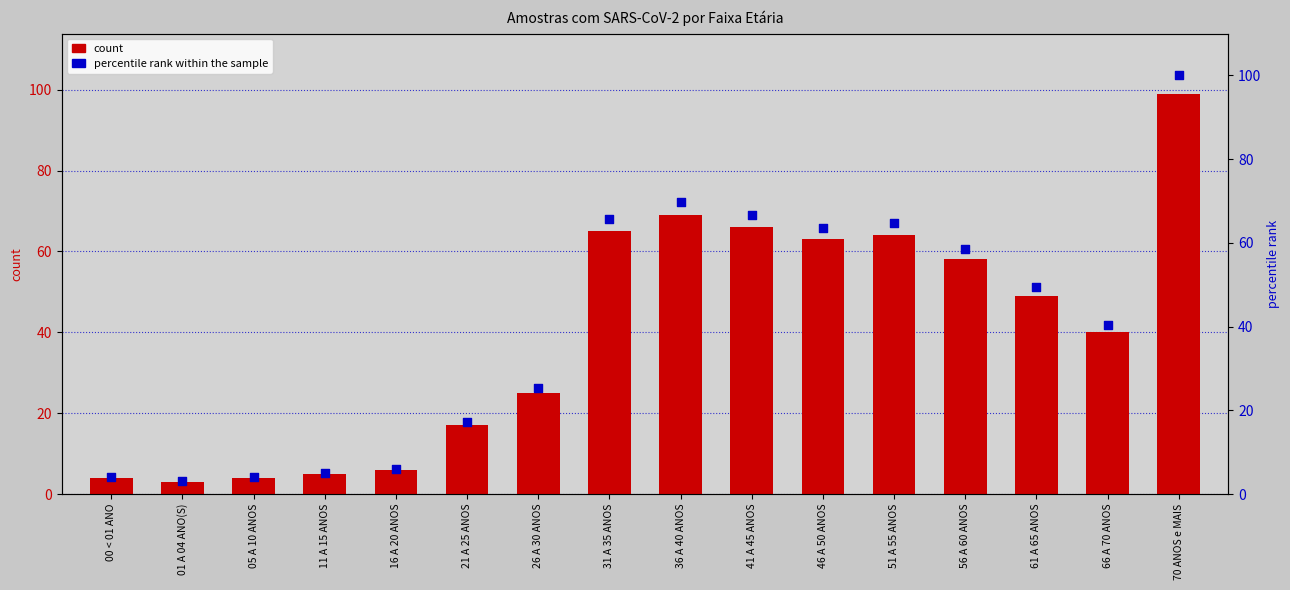

Which series has the widest spread of Y values?

percentile rank within the sample